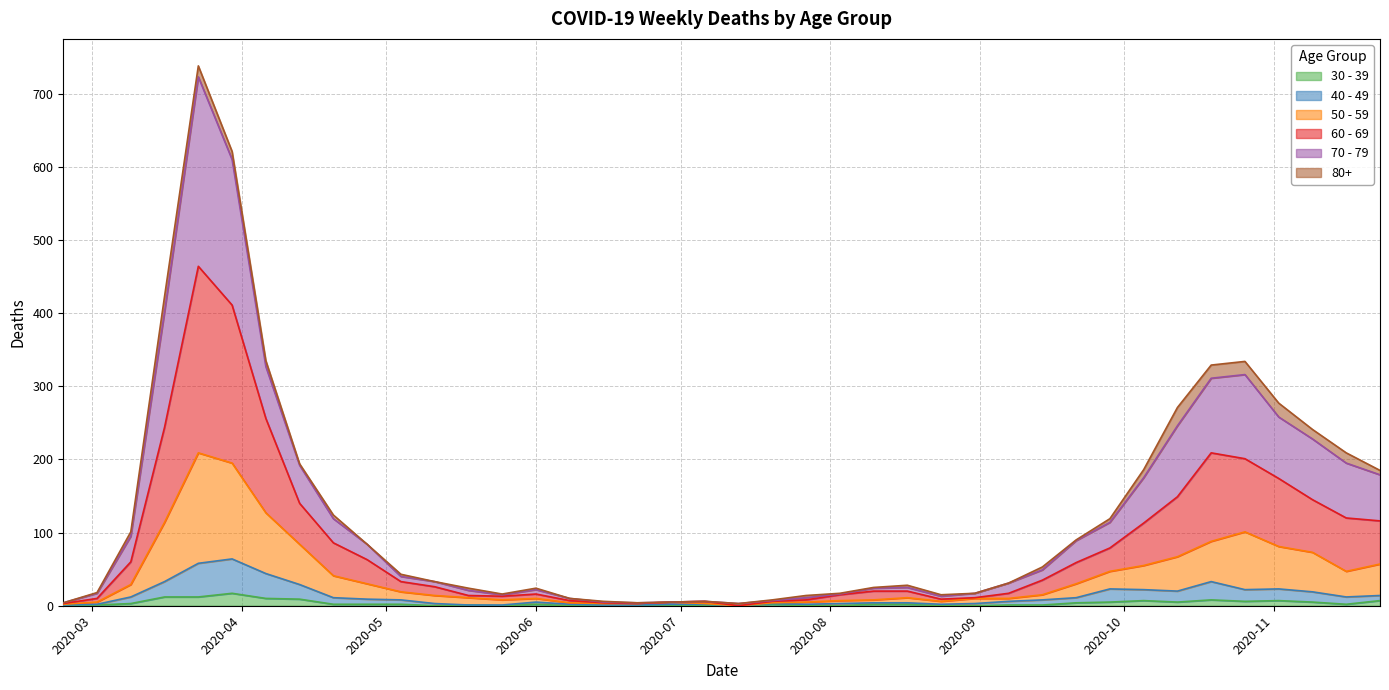

Is it true that 50 - 59 equals 31 at 2020-10-12?

False